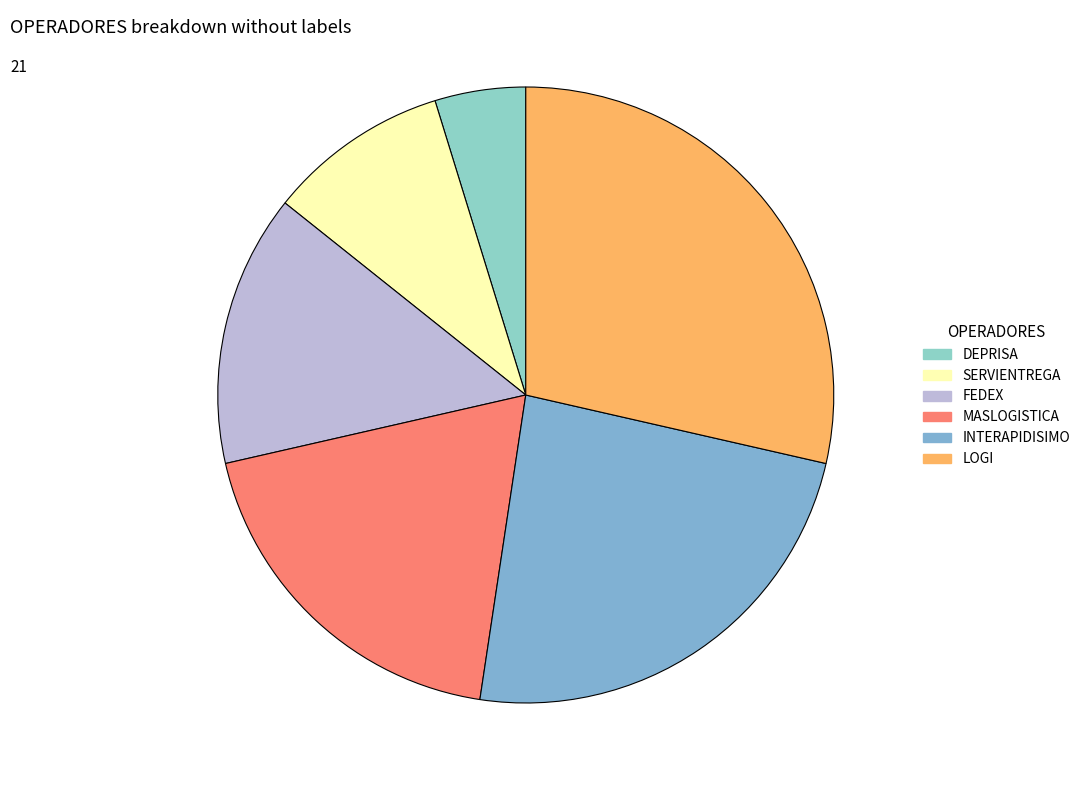

Is there any slice that represents more than half of the pie?

No